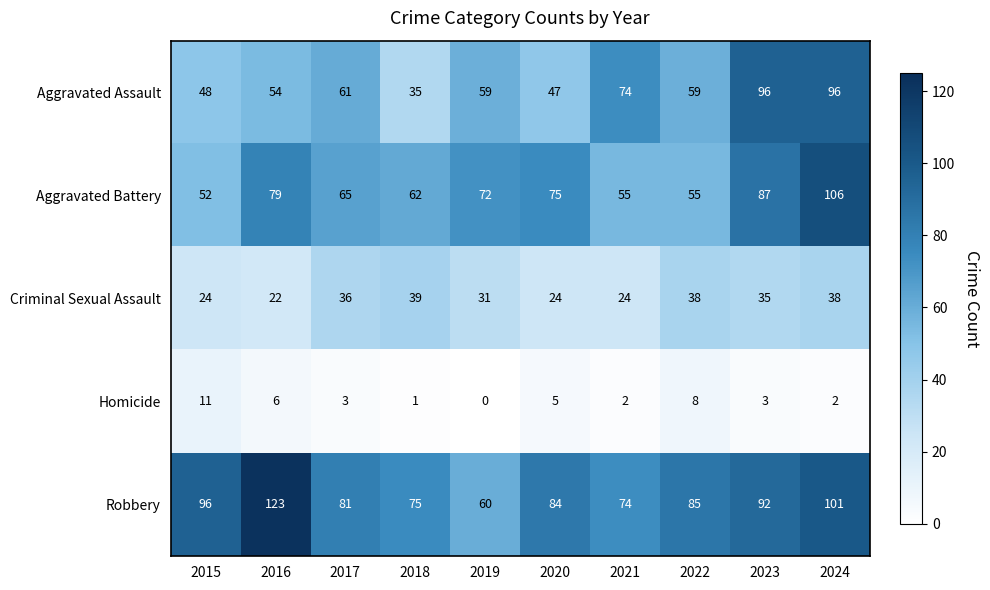

At which category does the chart reach its peak across all series?

2016